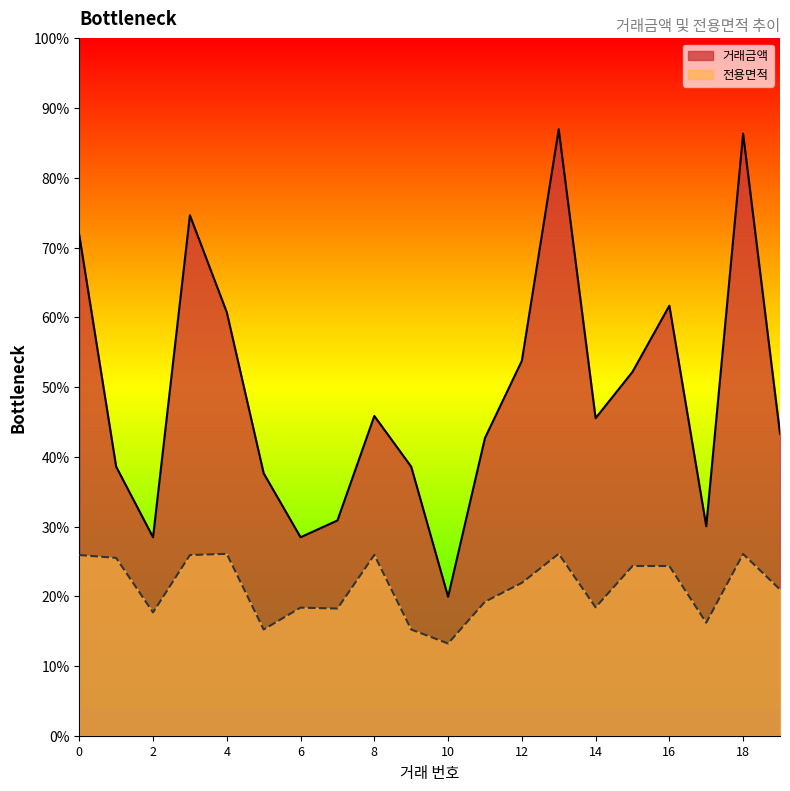

Rank the categories by 전용면적 value from lowest to highest.

10, 5, 9, 17, 2, 7, 6, 14, 11, 19, 12, 15, 16, 1, 0, 3, 8, 18, 4, 13